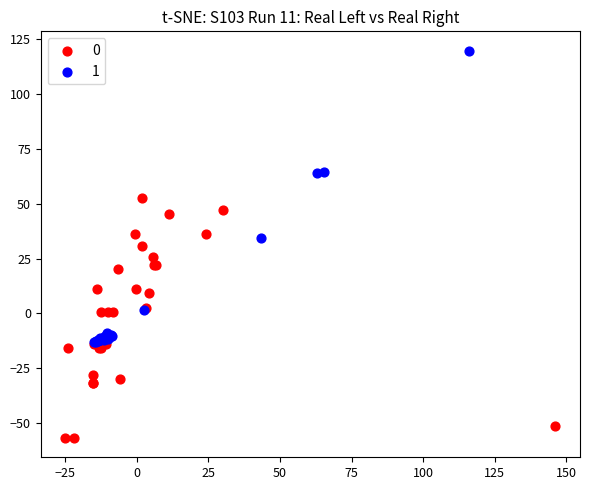

What are all the series names shown in the legend?

0, 1